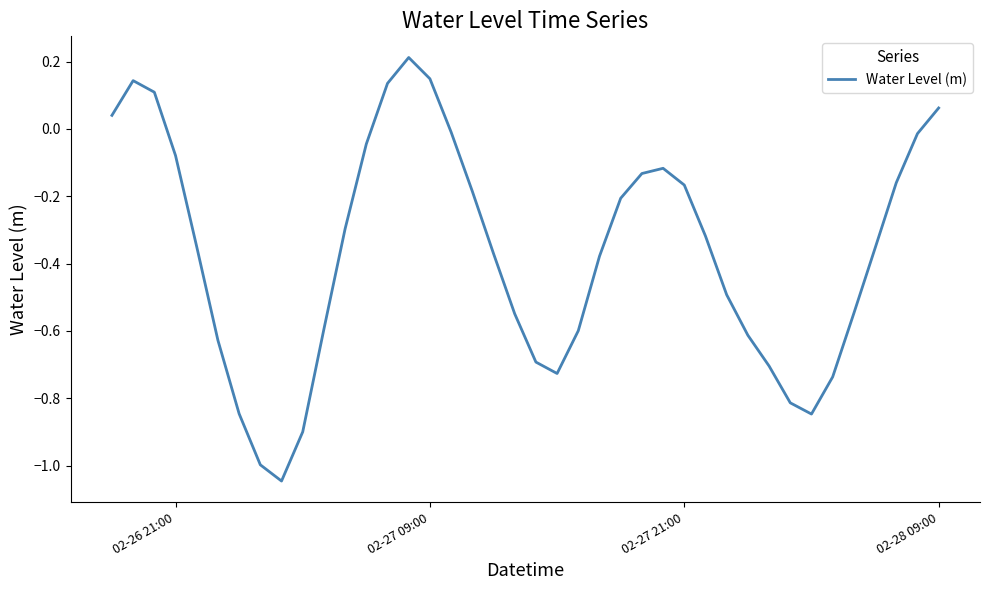

How many values are below zero?

33